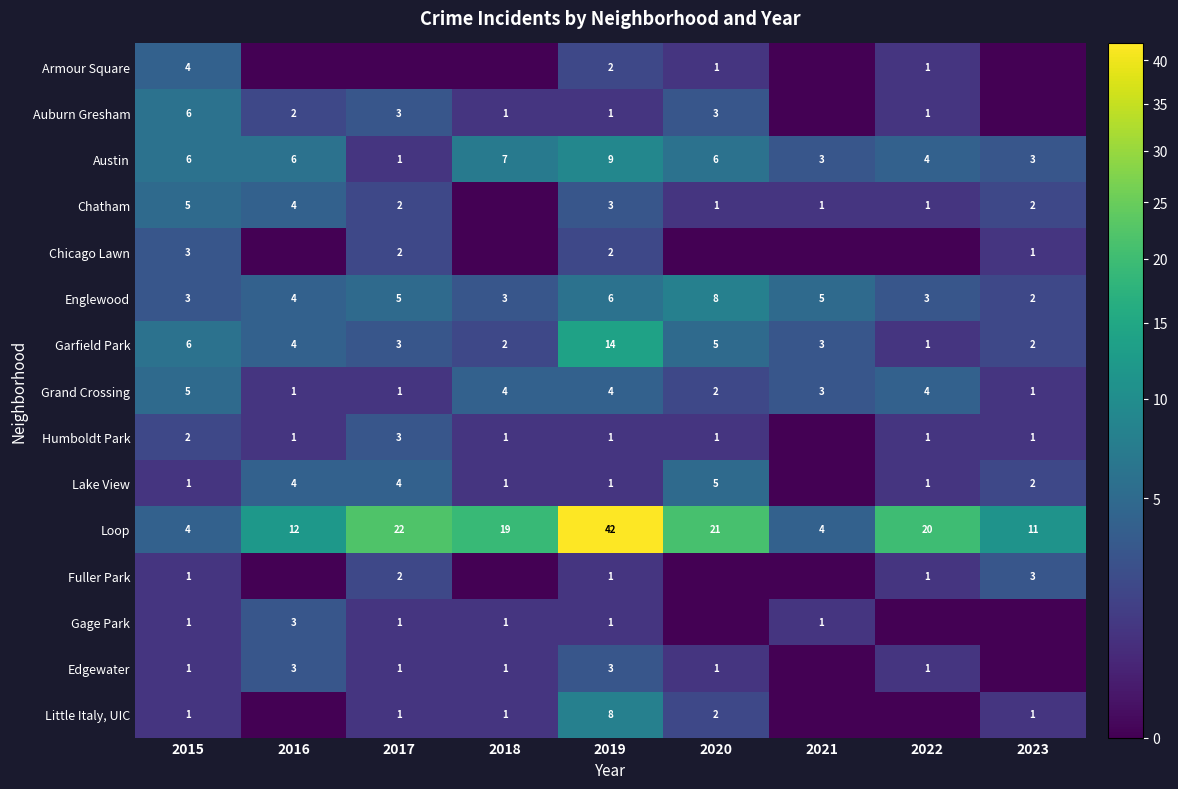

What is the minimum value for Englewood?

2